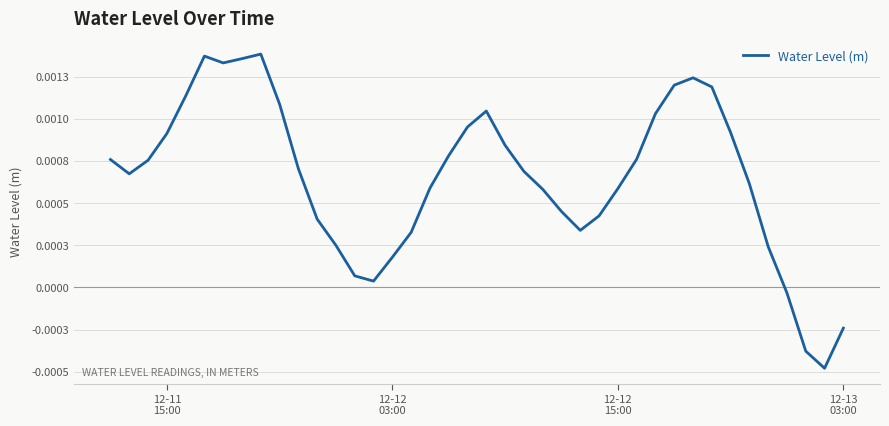

Does the chart have visible grid lines?

Yes